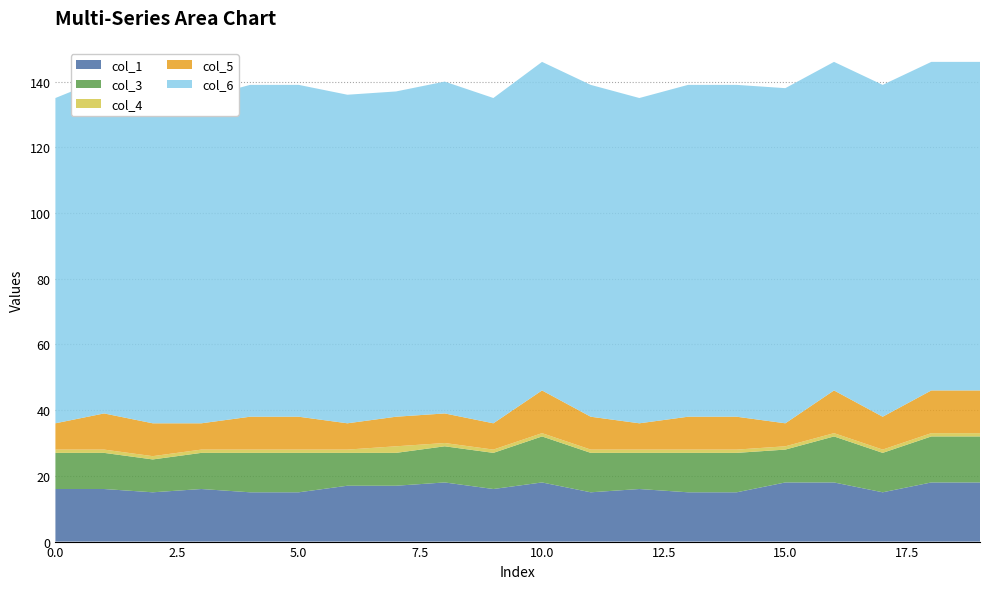

Reading left to right, transcribe all the data shown in this chart.

col_1: 0=16	1=16	2=15	3=16	4=15	5=15	6=17	7=17	8=18	9=16	10=18	11=15	12=16	13=15	14=15	15=18	16=18	17=15	18=18	19=18
col_3: 0=11	1=11	2=10	3=11	4=12	5=12	6=10	7=10	8=11	9=11	10=14	11=12	12=11	13=12	14=12	15=10	16=14	17=12	18=14	19=14
col_4: 0=1	1=1	2=1	3=1	4=1	5=1	6=1	7=2	8=1	9=1	10=1	11=1	12=1	13=1	14=1	15=1	16=1	17=1	18=1	19=1
col_5: 0=8	1=11	2=10	3=8	4=10	5=10	6=8	7=9	8=9	9=8	10=13	11=10	12=8	13=10	14=10	15=7	16=13	17=10	18=13	19=13
col_6: 0=99	1=102	2=102	3=99	4=101	5=101	6=100	7=99	8=101	9=99	10=100	11=101	12=99	13=101	14=101	15=102	16=100	17=101	18=100	19=100